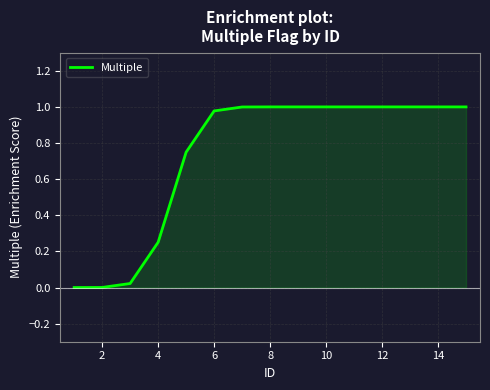

What is the average value?

0.7